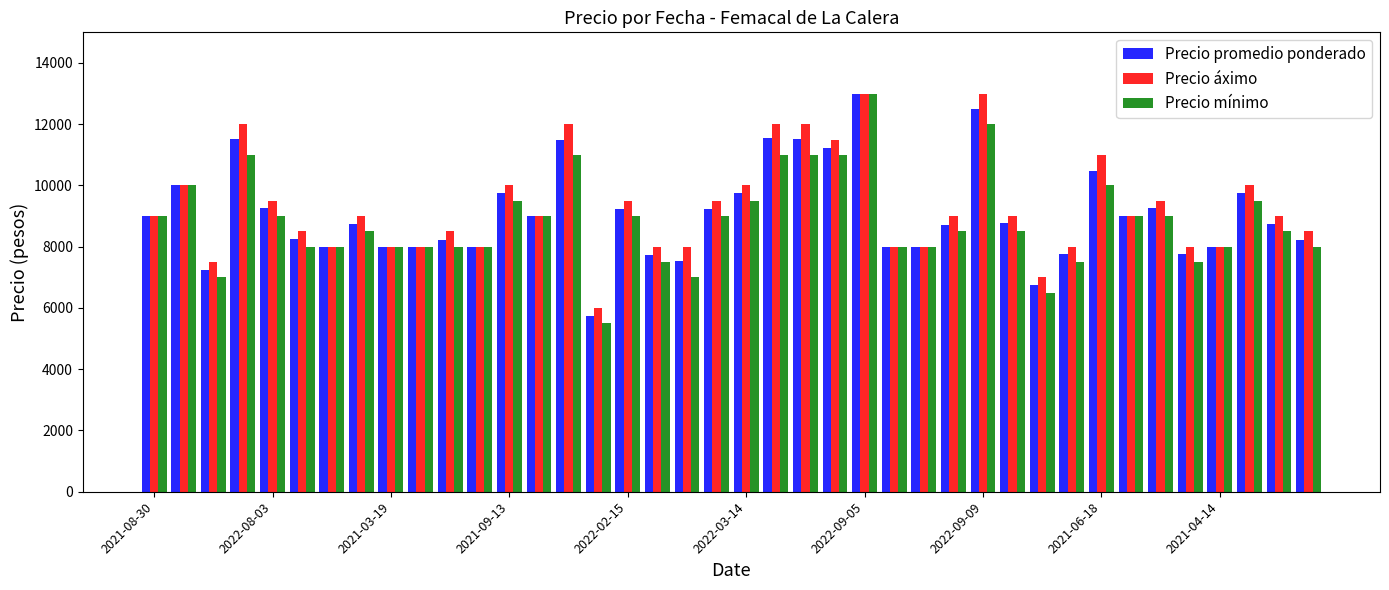

Which series has the largest total across all categories?

Precio áximo